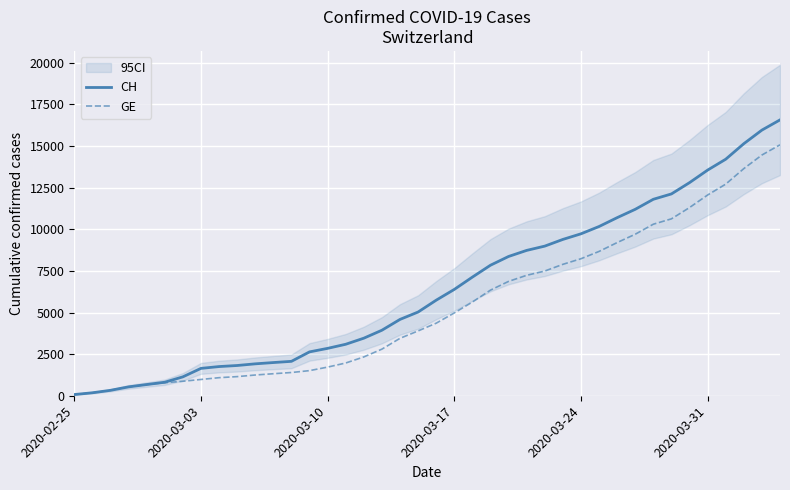

How many lines are shown in the chart?

2